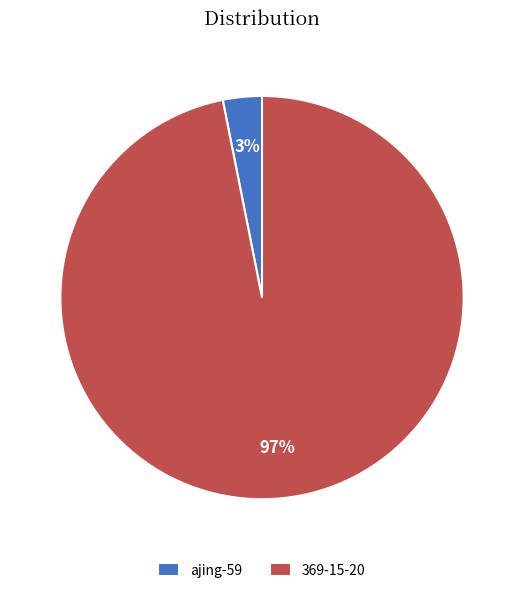

Is the sum of 369-15-20 and ajing-59 greater than half?

Yes